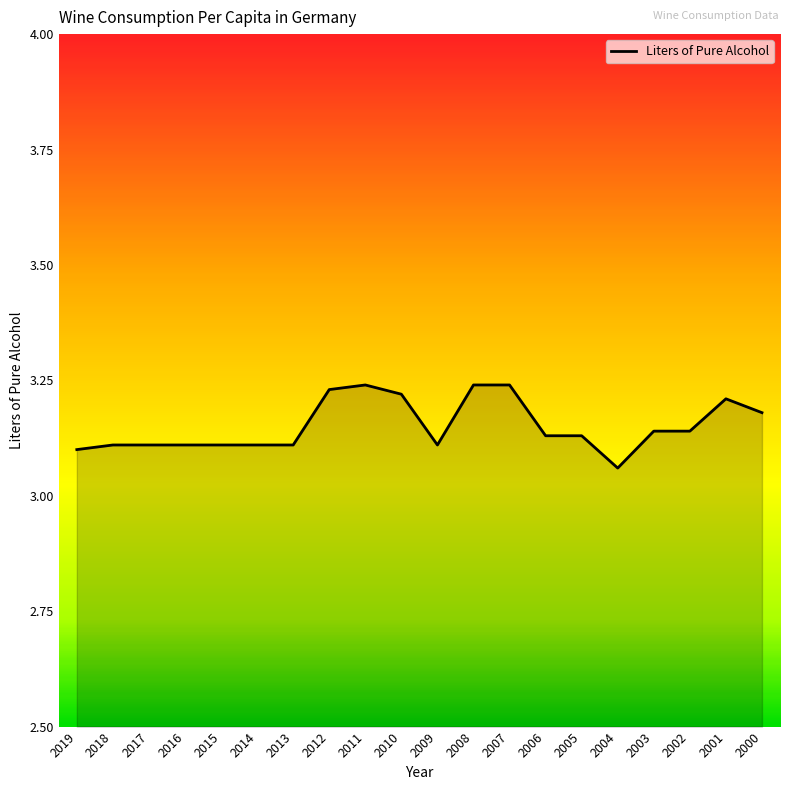

What is the change in value from 2014 to 2008?

+0.1